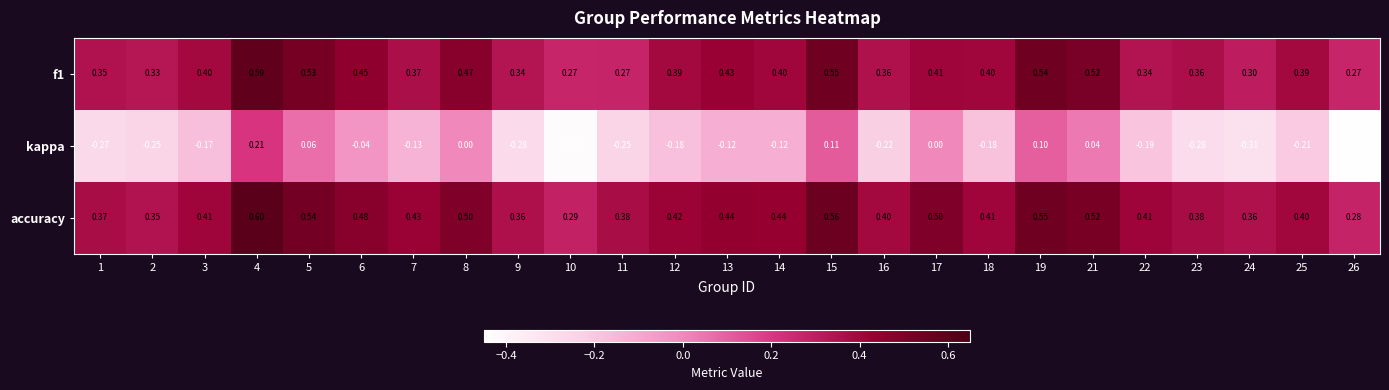

At how many categories does at least one series exceed 0?

25